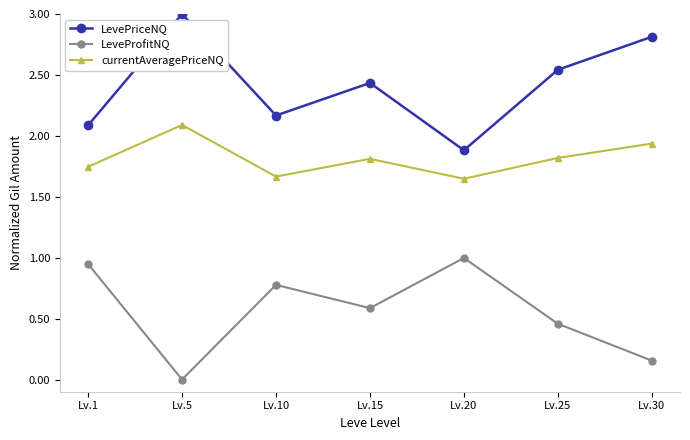

What is the sum of all LeveProfitNQ values?

3.9